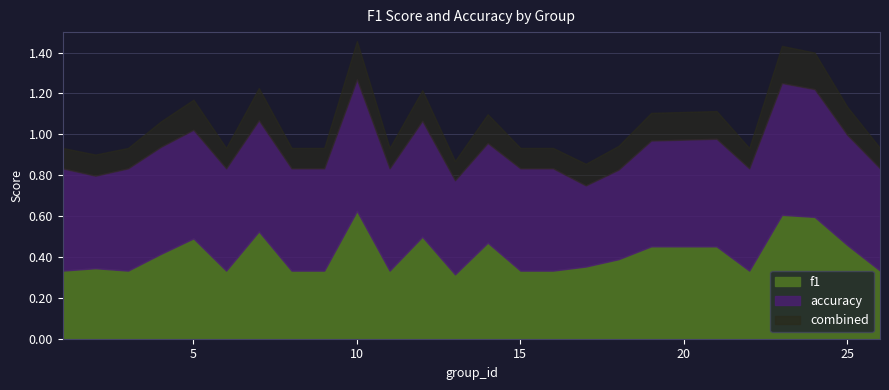

What is the difference between the maximum and minimum values in the accuracy series?

0.2